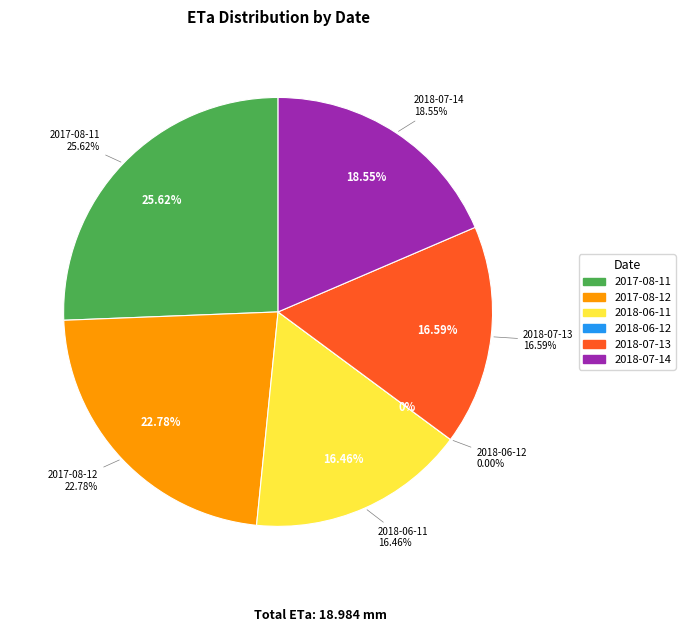

Is there any slice that represents more than half of the pie?

No